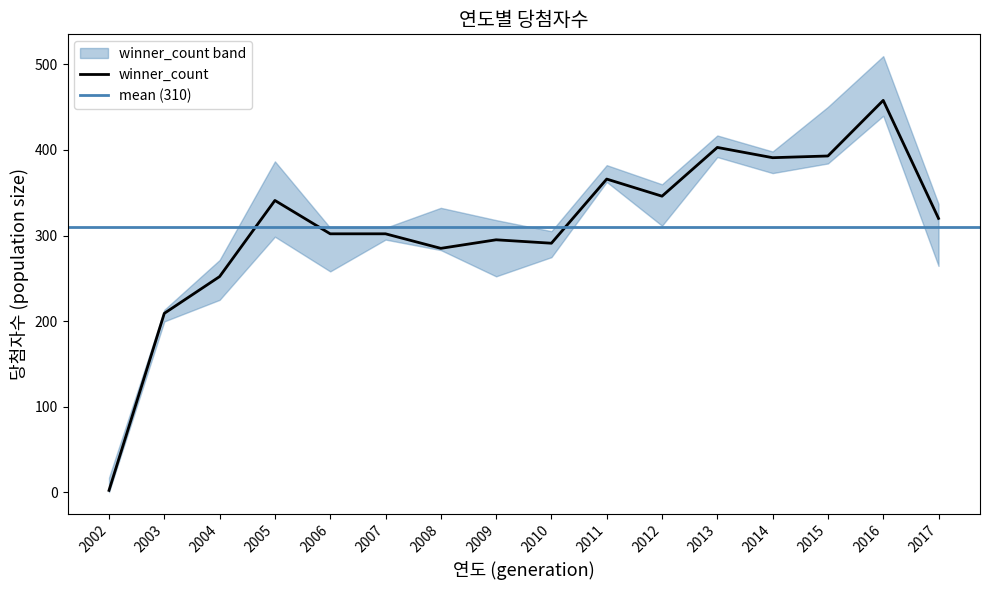

The chart shows a value of 302 at 2007. True or false?

True